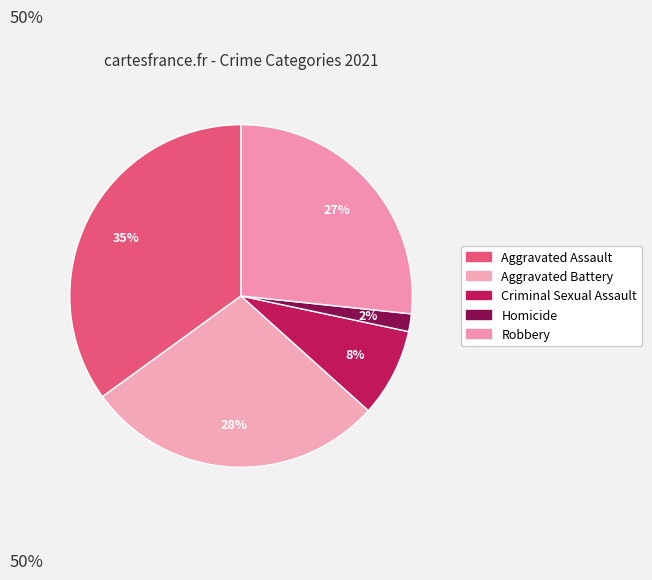

To the nearest percent, what is the combined percentage of Homicide and Aggravated Battery?

30%